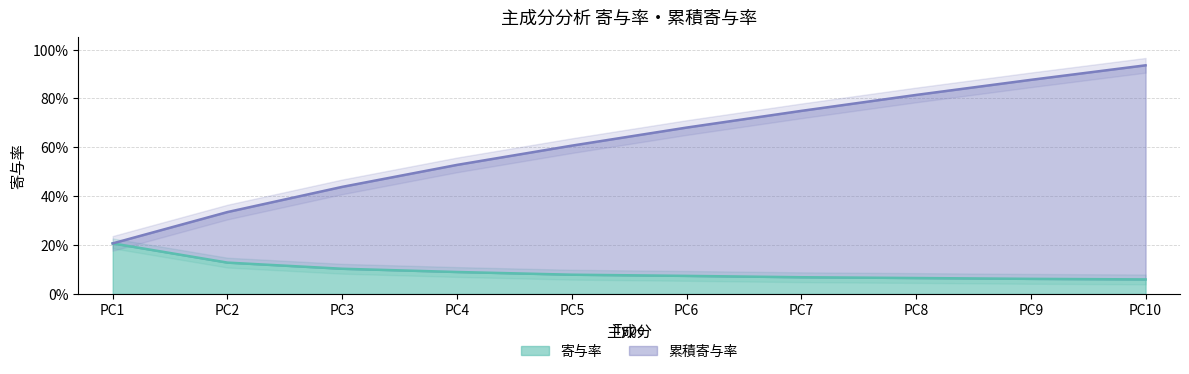

What is the sum of all 累積寄与率 values?

6.2